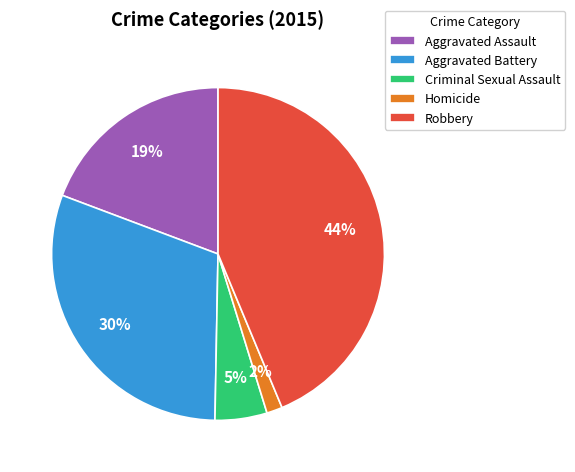

Does any single category account for the majority?

No